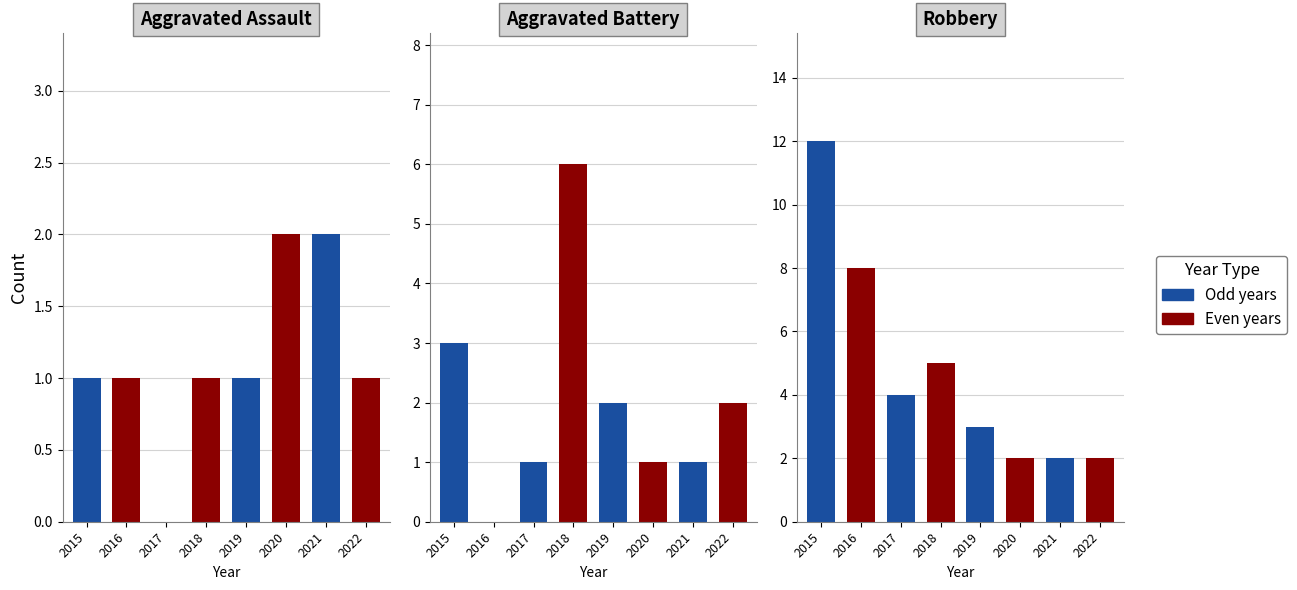

What is the sum of all Aggravated Assault values?

9